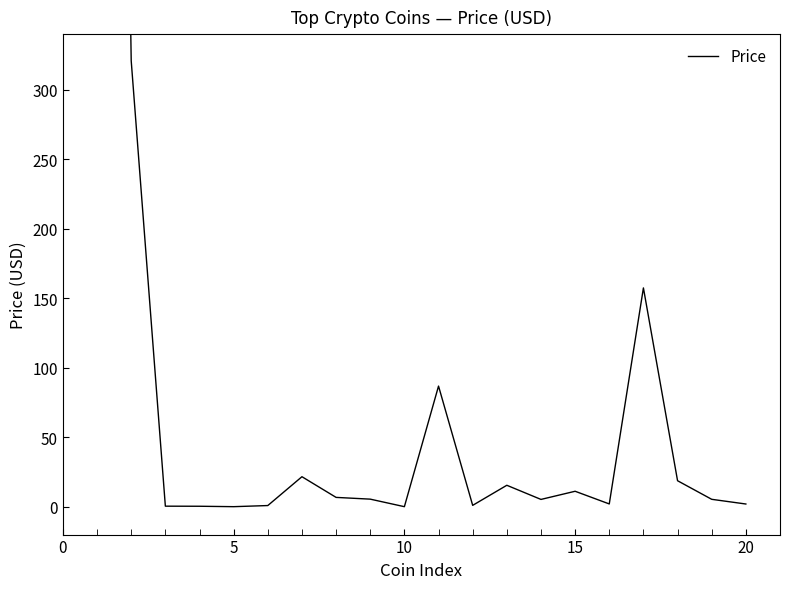

How many categories are shown in the chart?

20